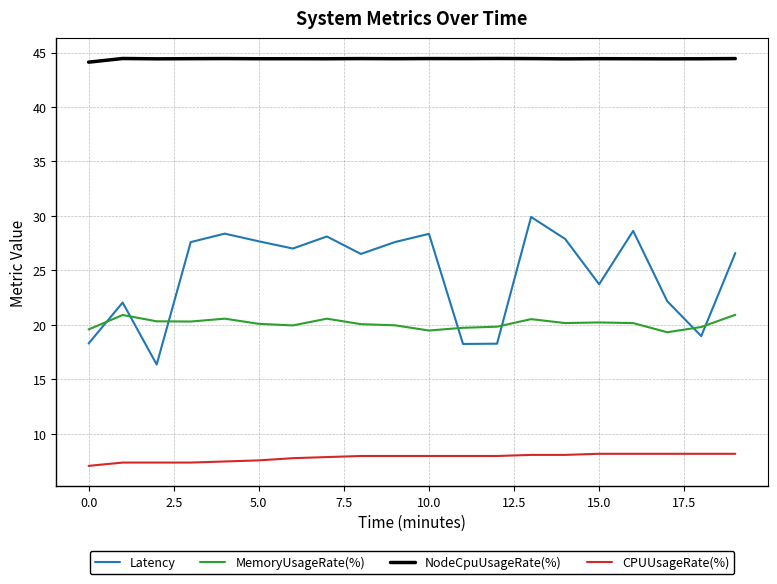

What is the smallest value displayed?

7.1